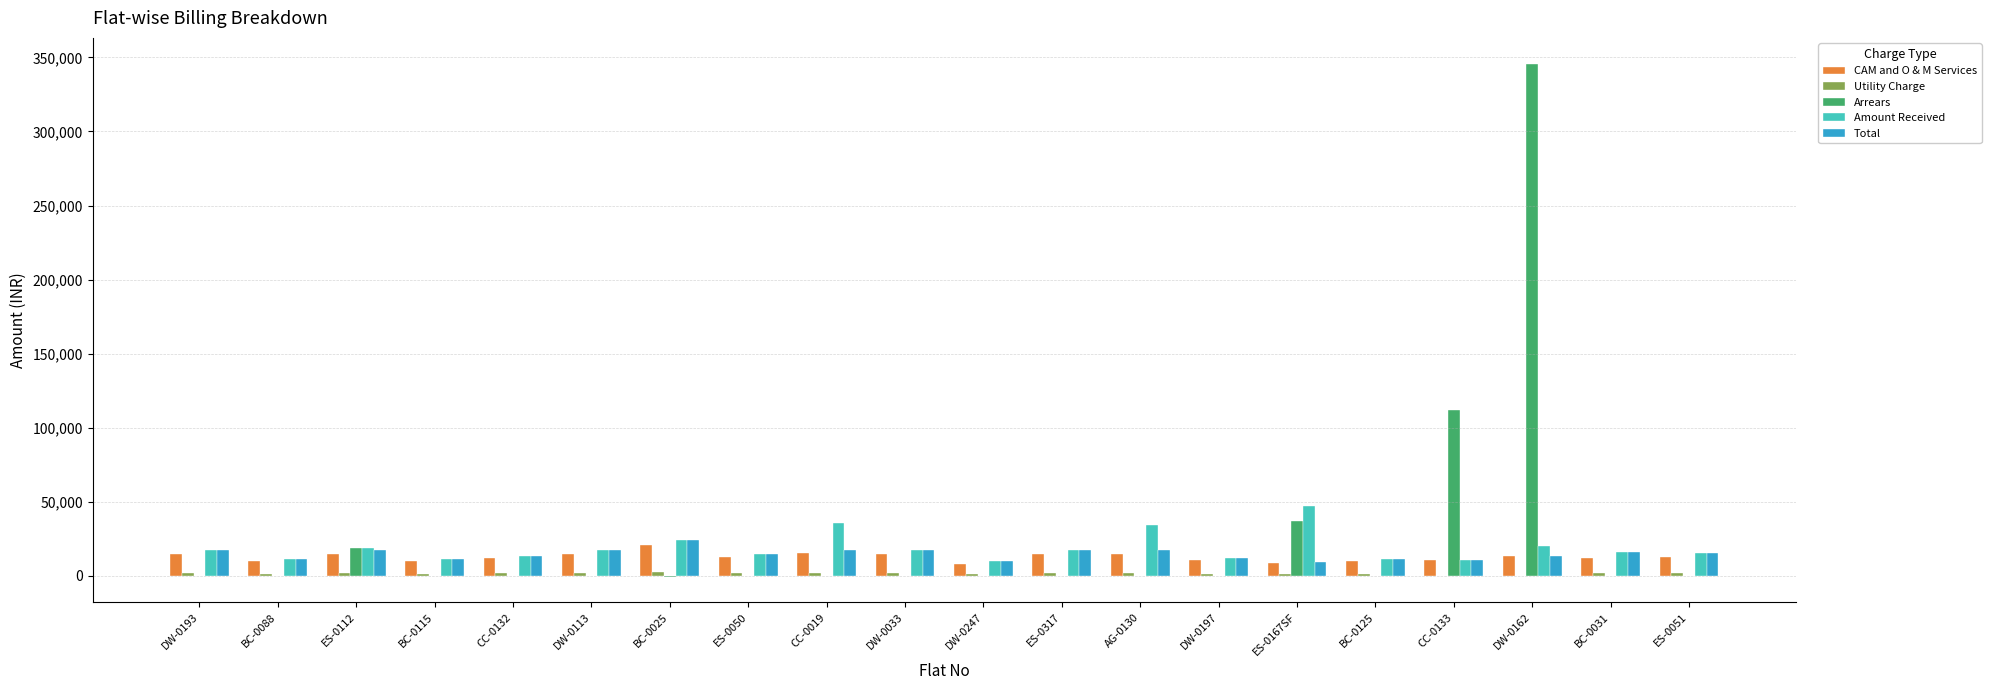

What is the average value of the CAM and O & M Services series?

12887.0